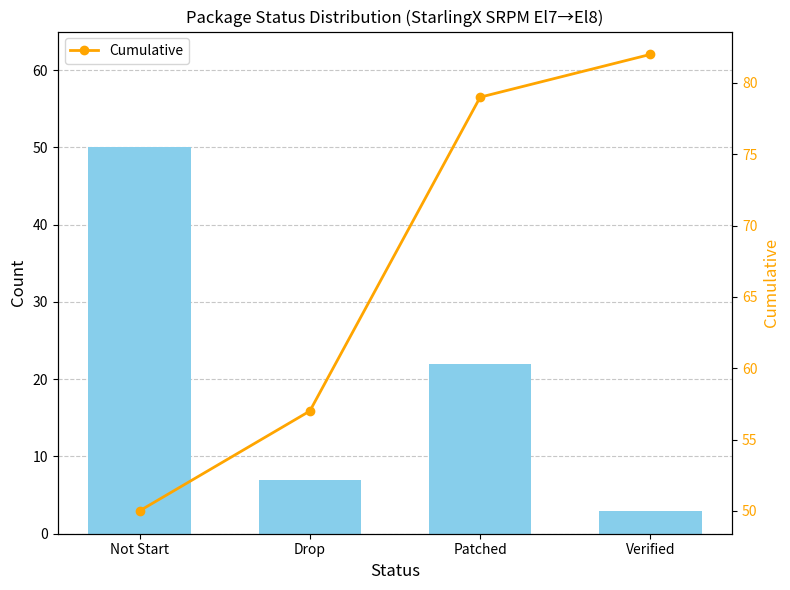

Count the number of data series in this chart.

2